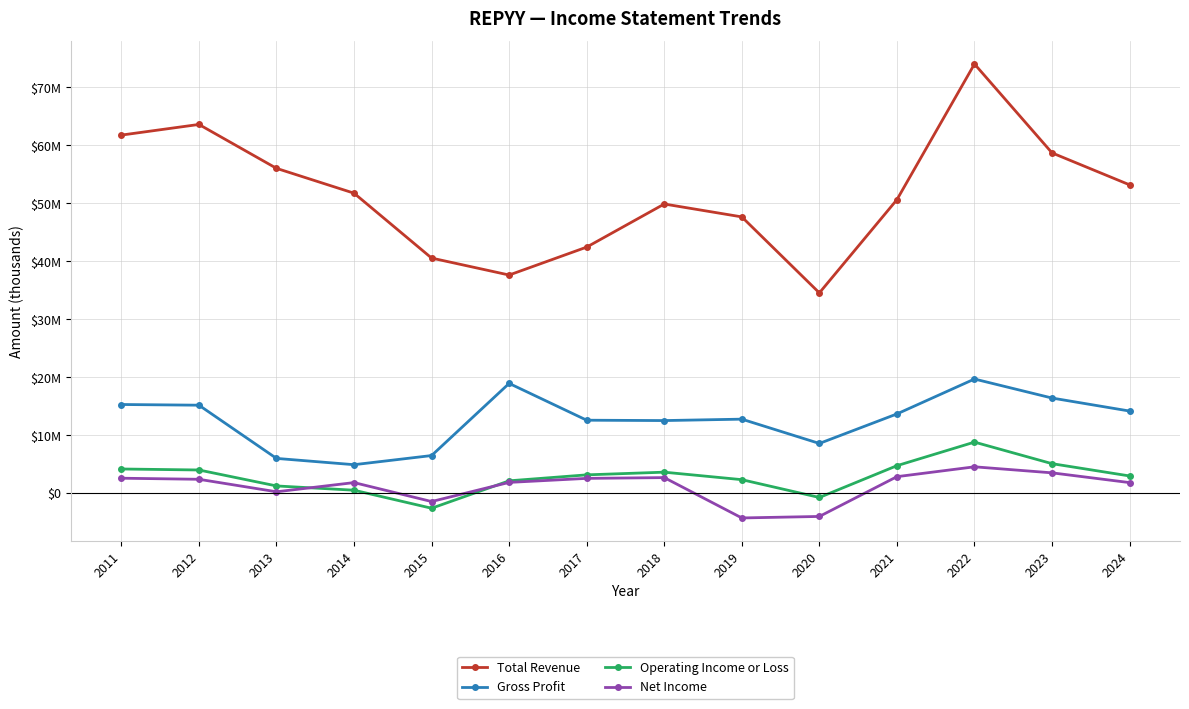

Between 2023 and 2014, which is larger?

2023